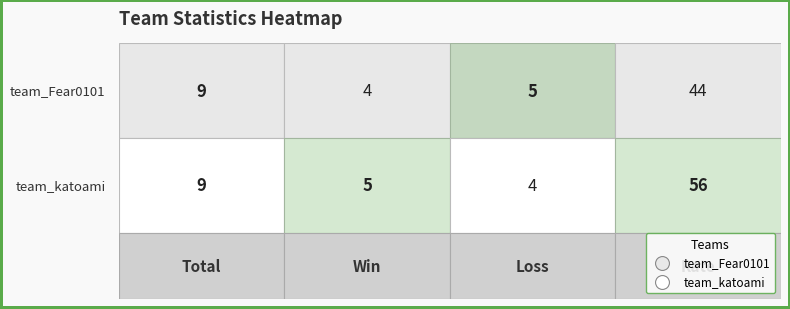

What is the maximum value shown in the chart?

56